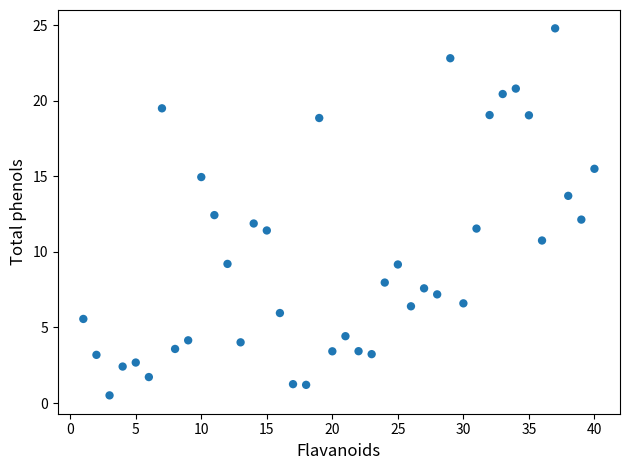

What is the range of X values (max minus min)?

39.0